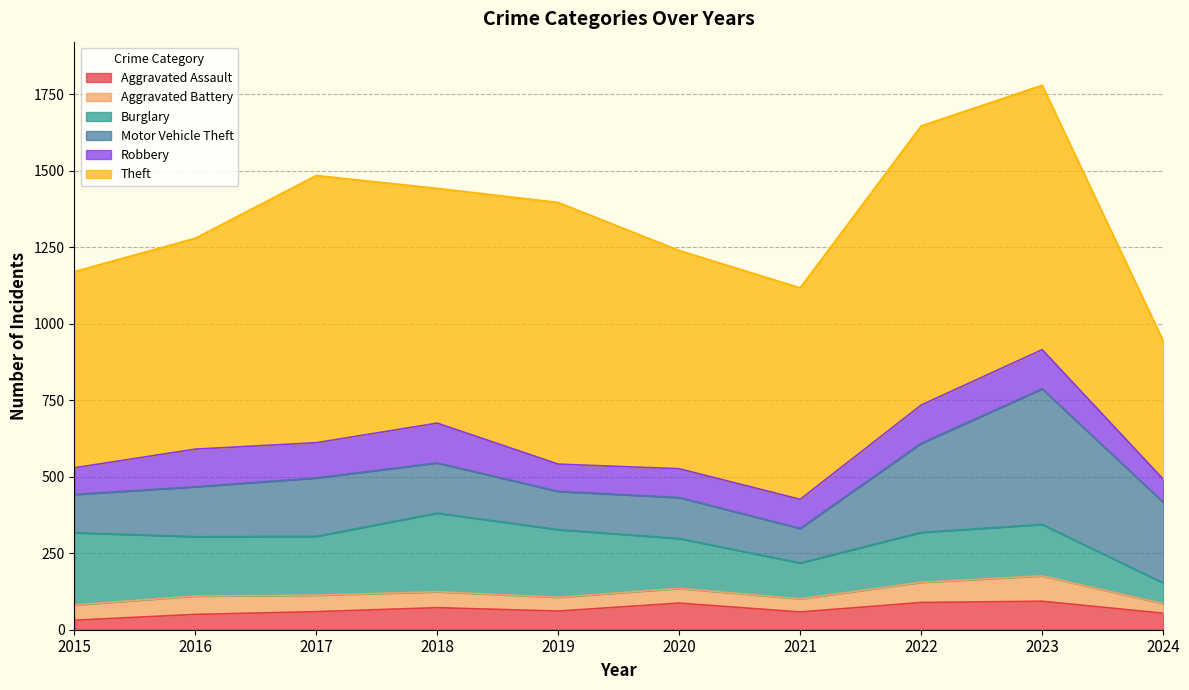

Rank the categories by Motor Vehicle Theft value from highest to lowest.

2023, 2022, 2024, 2017, 2018, 2016, 2020, 2015, 2019, 2021